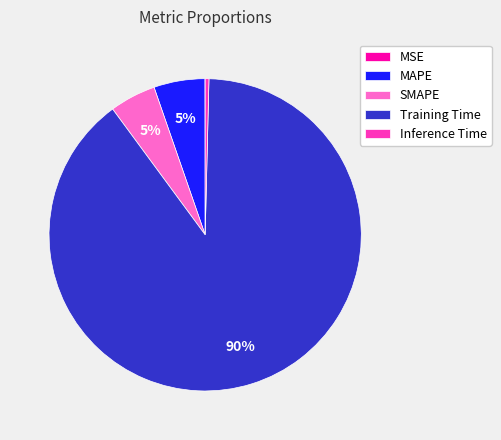

To the nearest percent, what is the average slice percentage?

20%